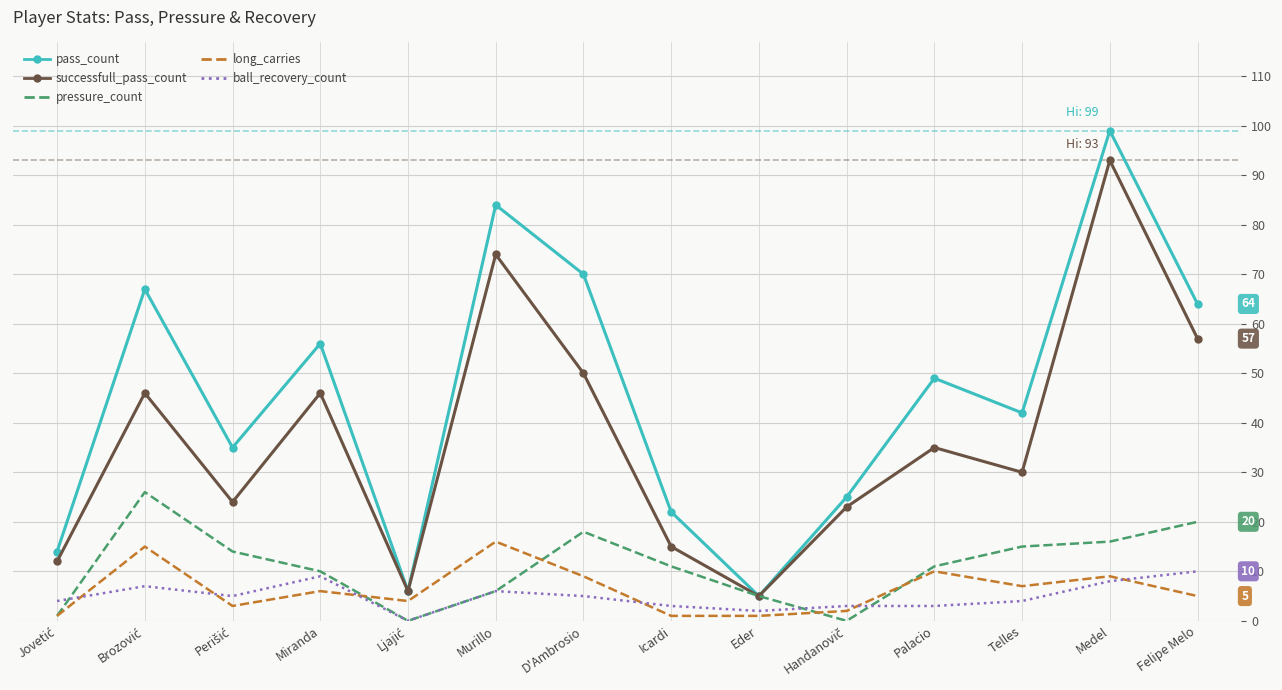

How many distinct data groups are displayed?

5